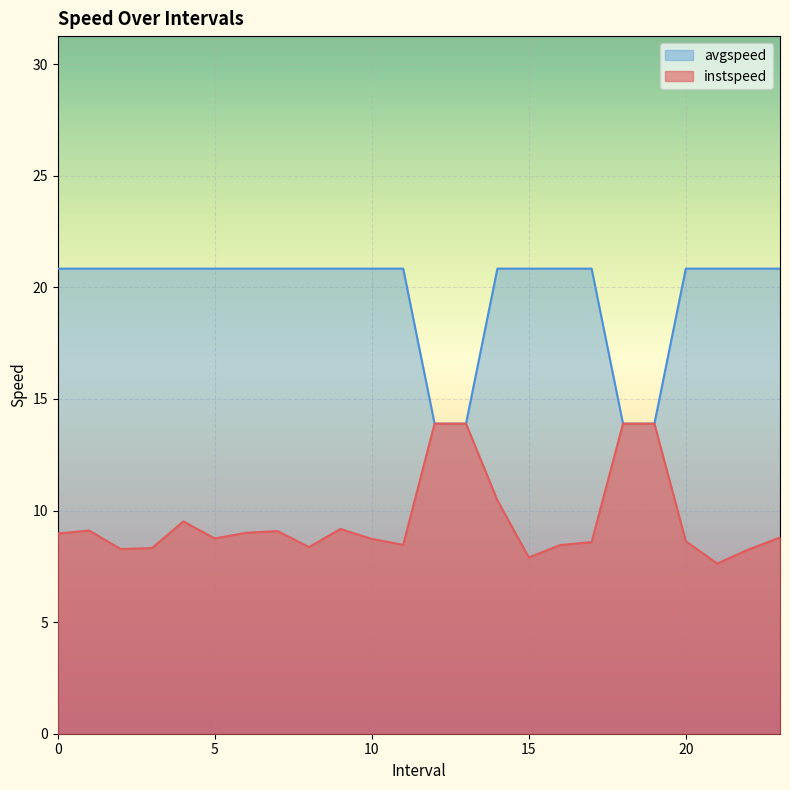

At 23.0, list the series in order from smallest to largest.

instspeed, avgspeed